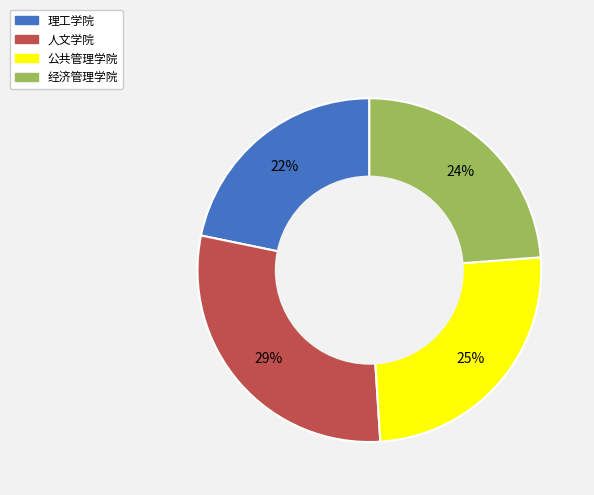

Does any single category account for the majority?

No